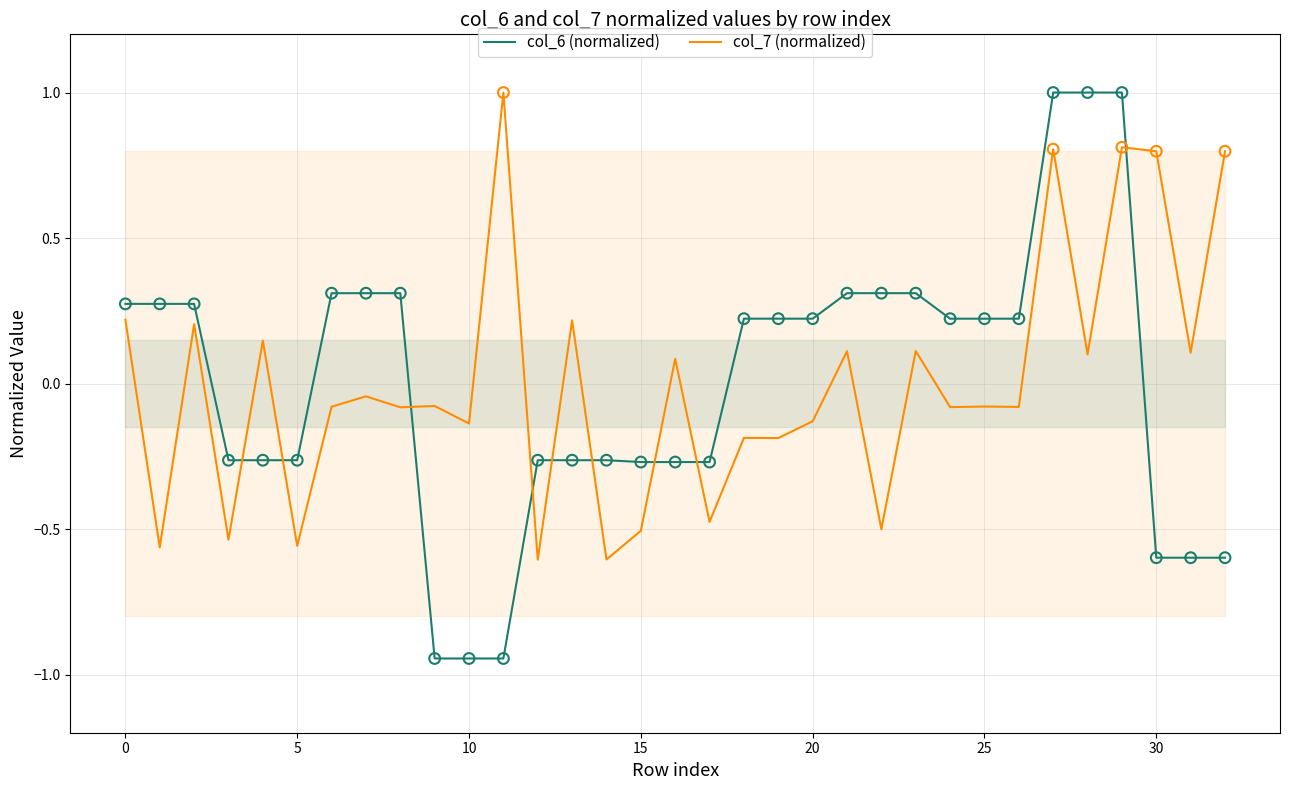

At how many categories does at least one series exceed 0?

25